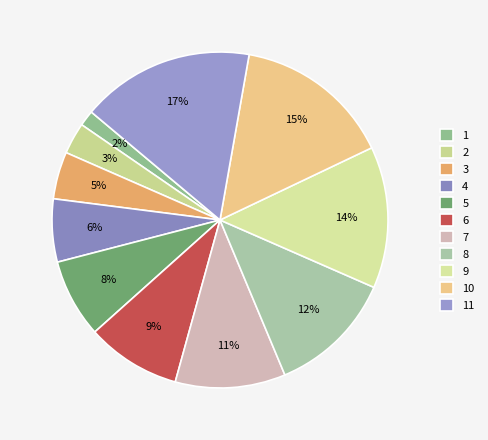

Rank the categories by value from highest to lowest.

11, 10, 9, 8, 7, 6, 5, 4, 3, 2, 1